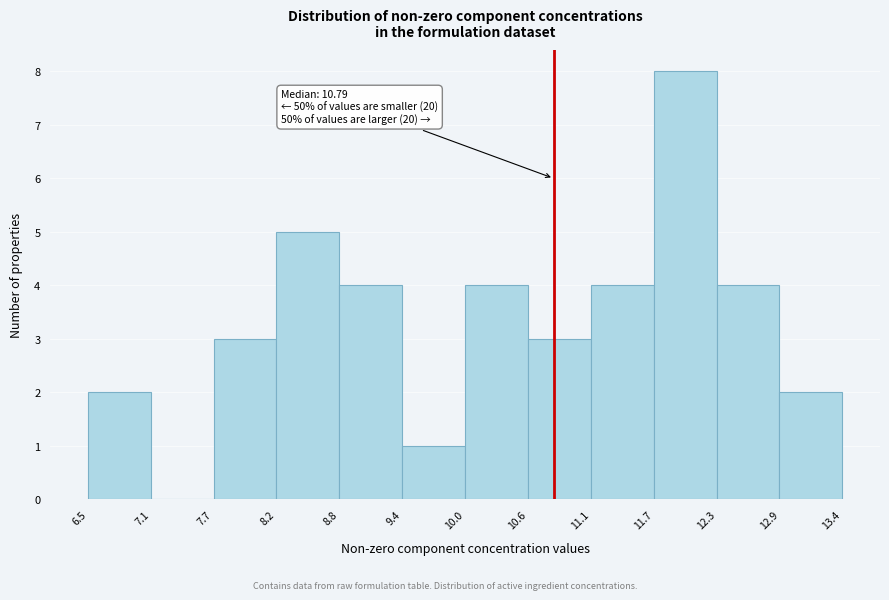

Over which range of the x-axis is the bar tallest?

11.7 to 12.3